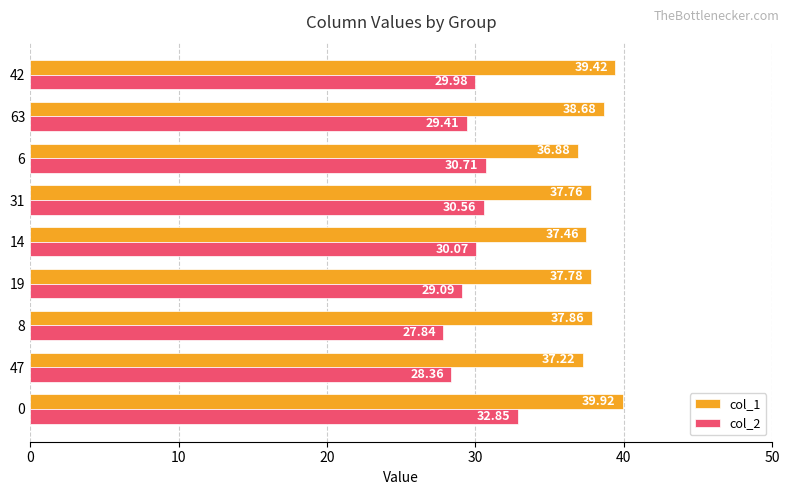

Rank the series by their maximum value, from lowest to highest.

col_2, col_1